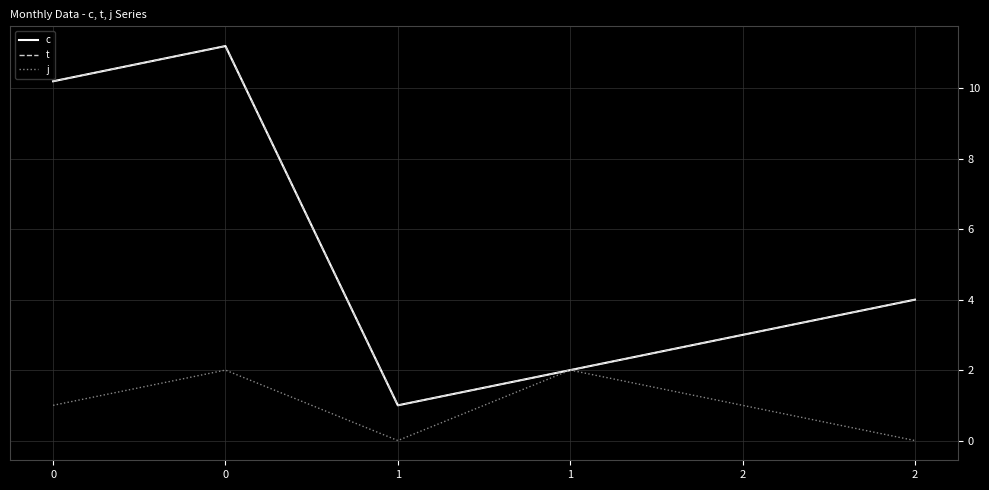

True or false: t and c cross at least once.

False